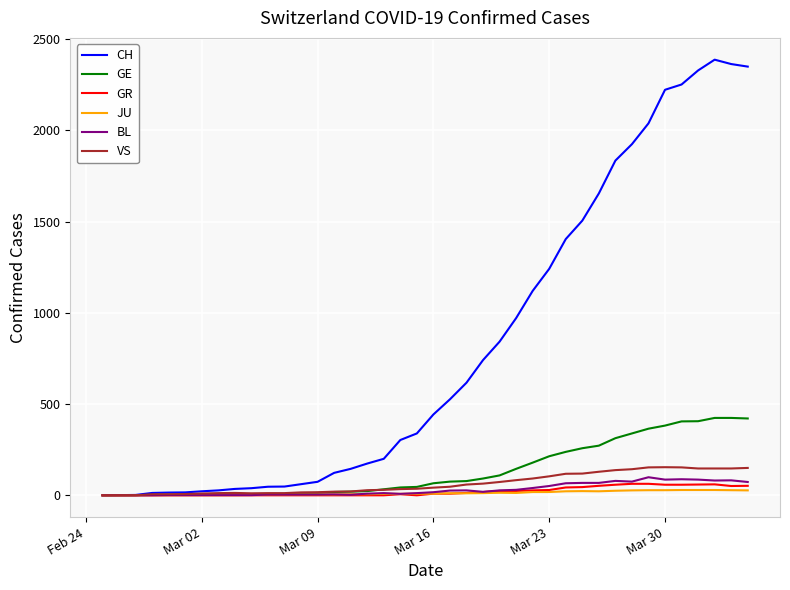

What is the highest value of the VS series?

154